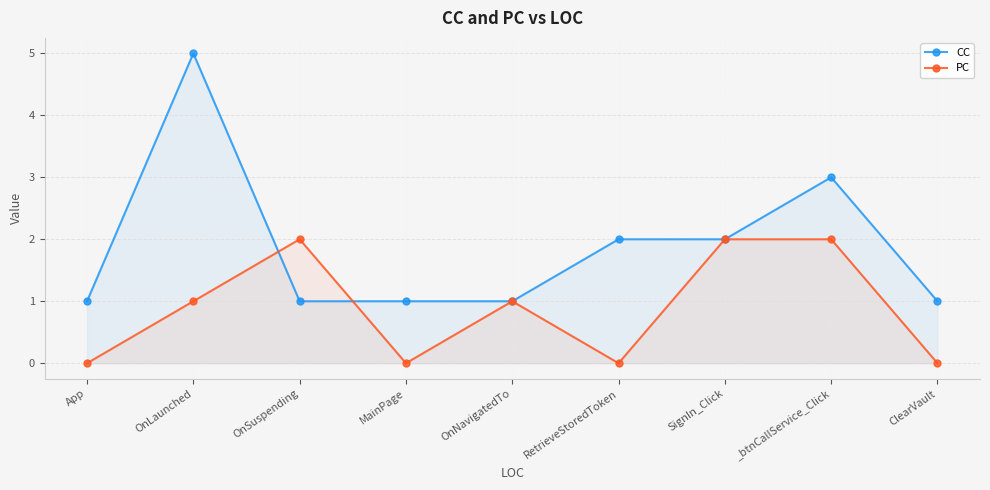

At which label does PC reach its peak?

OnSuspending